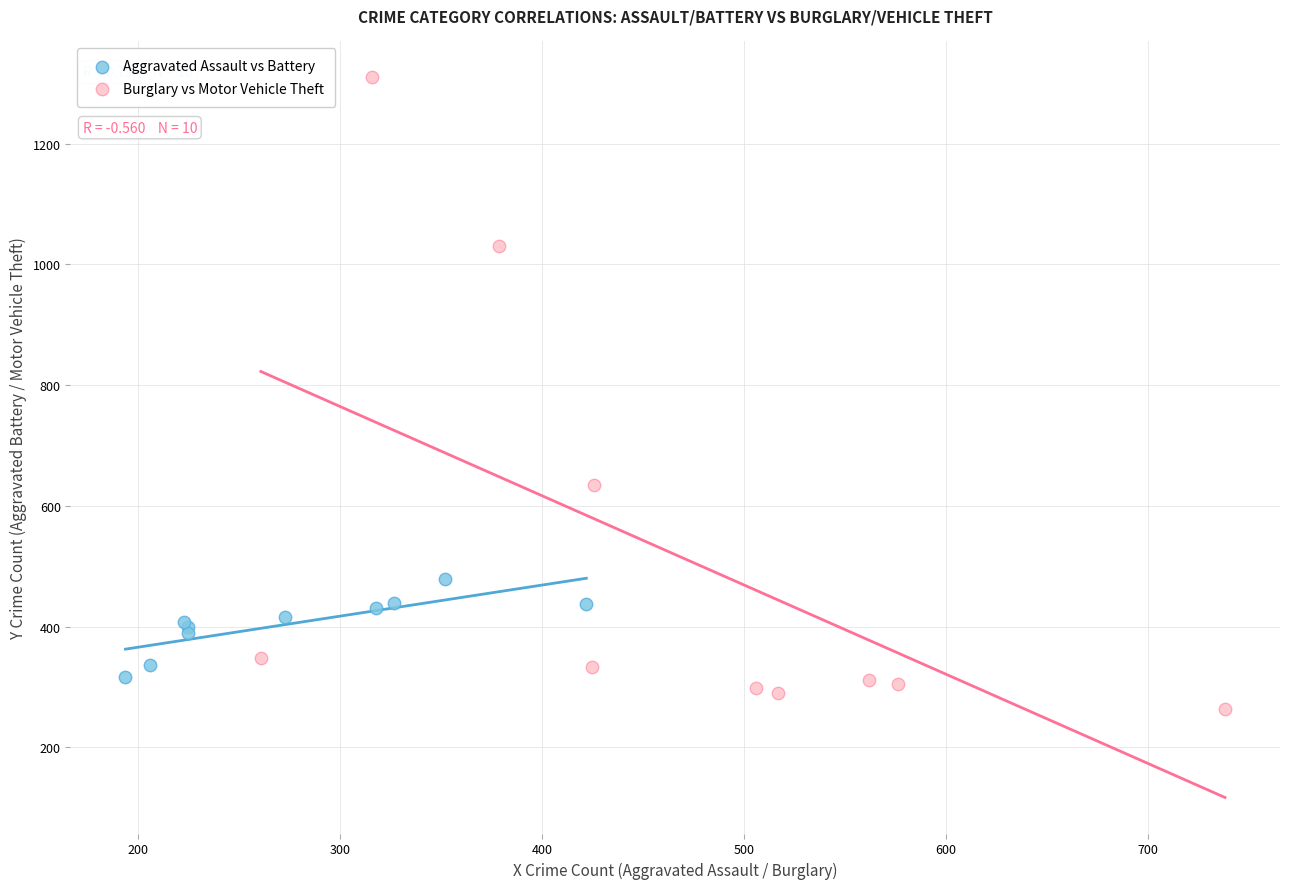

Which series contains the lowest Y value?

Burglary vs Motor Vehicle Theft